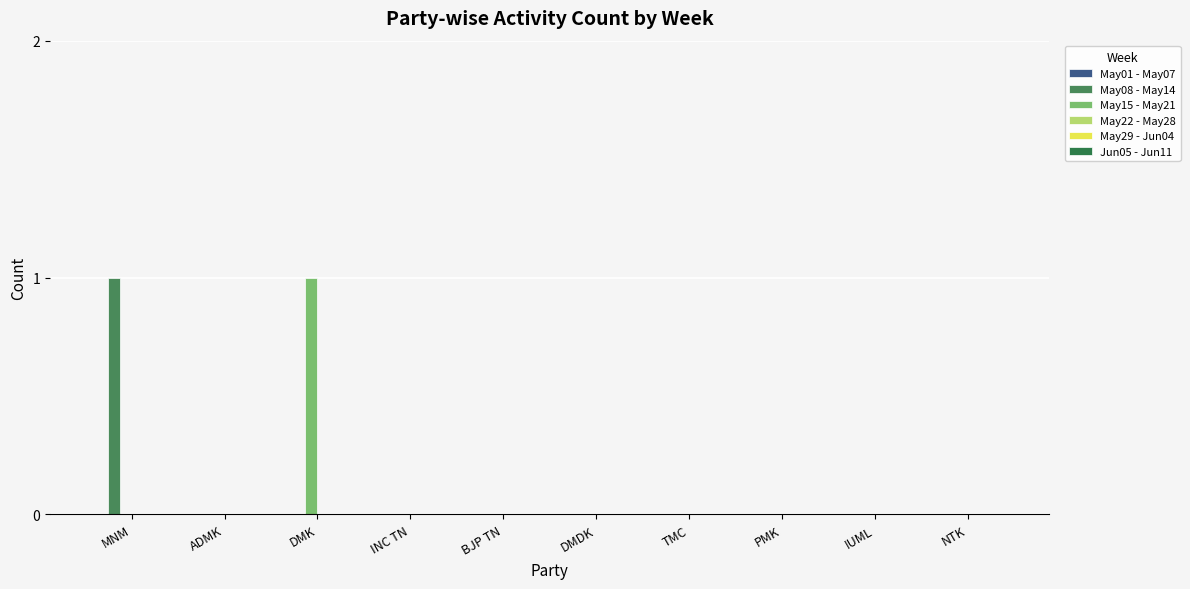

Reading right to left, what are all the values shown in this chart?

May01 - May07: 0	0	0	0	0	0	0	0	0	0
May08 - May14: 0	0	0	0	0	0	0	0	0	1
May15 - May21: 0	0	0	0	0	0	0	1	0	0
May22 - May28: 0	0	0	0	0	0	0	0	0	0
May29 - Jun04: 0	0	0	0	0	0	0	0	0	0
Jun05 - Jun11: 0	0	0	0	0	0	0	0	0	0